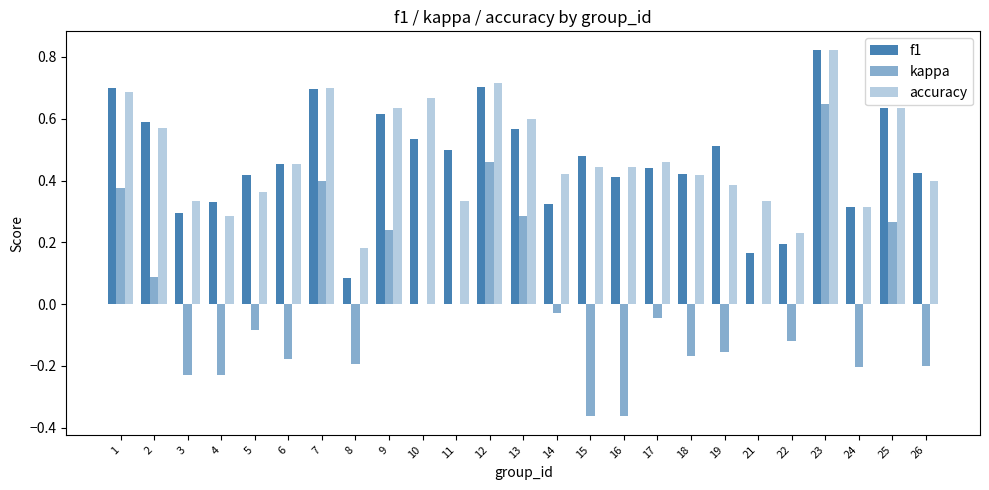

Reading left to right, what are all the values shown in this chart?

f1: 1=0.7	2=0.6	3=0.3	4=0.3	5=0.4	6=0.5	7=0.7	8=0.1	9=0.6	10=0.5	11=0.5	12=0.7	13=0.6	14=0.3	15=0.5	16=0.4	17=0.4	18=0.4	19=0.5	21=0.2	22=0.2	23=0.8	24=0.3	25=0.6	26=0.4
kappa: 1=0.4	2=0.1	3=-0.2	4=-0.2	5=-0.1	6=-0.2	7=0.4	8=-0.2	9=0.2	10=0.0	11=0.0	12=0.5	13=0.3	14=-0.0	15=-0.4	16=-0.4	17=-0.0	18=-0.2	19=-0.2	21=0.0	22=-0.1	23=0.6	24=-0.2	25=0.3	26=-0.2
accuracy: 1=0.7	2=0.6	3=0.3	4=0.3	5=0.4	6=0.5	7=0.7	8=0.2	9=0.6	10=0.7	11=0.3	12=0.7	13=0.6	14=0.4	15=0.4	16=0.4	17=0.5	18=0.4	19=0.4	21=0.3	22=0.2	23=0.8	24=0.3	25=0.6	26=0.4